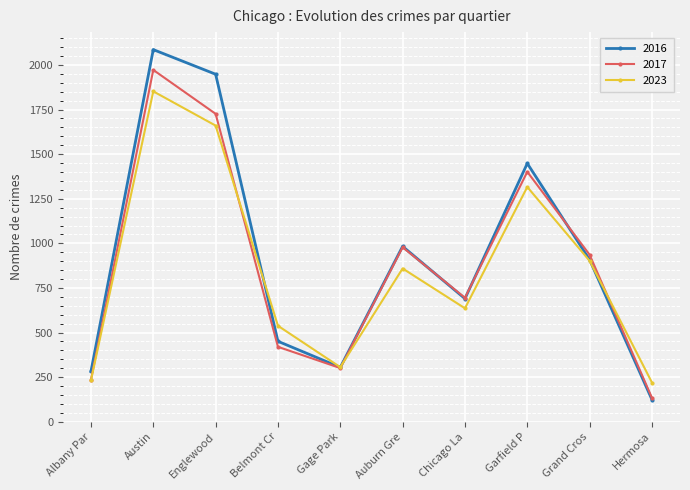

Which series has the largest range (max minus min)?

2016